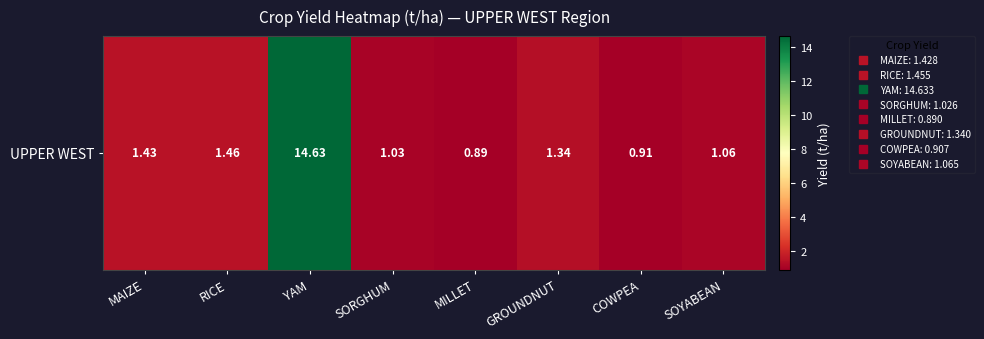

List the labels in order of value, smallest first.

MILLET, COWPEA, SORGHUM, SOYABEAN, GROUNDNUT, MAIZE, RICE, YAM